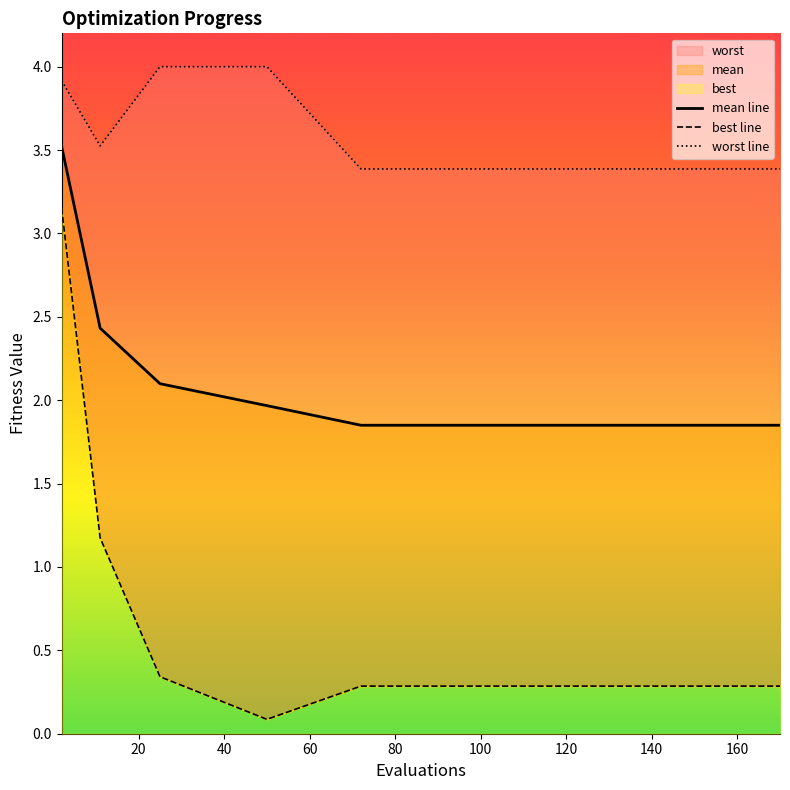

Reading right to left, what are all the values shown in this chart?

mean line: 1.8	1.8	1.8	1.8	1.8	1.8	1.8	1.8	1.8	1.8	1.8	2.0	2.1	2.4	3.5
best line: 0.3	0.3	0.3	0.3	0.3	0.3	0.3	0.3	0.3	0.3	0.3	0.1	0.3	1.2	3.2
worst line: 3.4	3.4	3.4	3.4	3.4	3.4	3.4	3.4	3.4	3.4	3.4	4.0	4.0	3.5	3.9